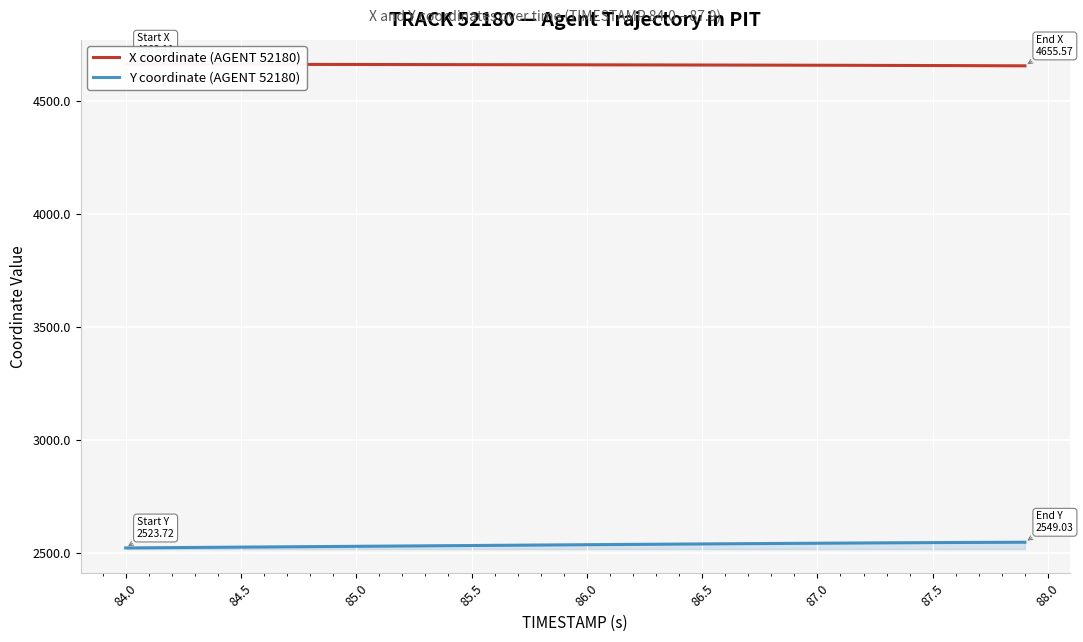

What is the lowest value of the Y coordinate (AGENT 52180) series?

2523.7